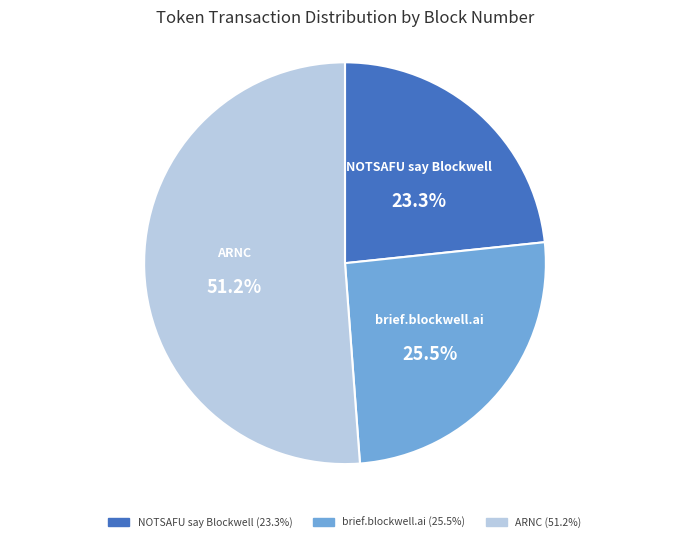

Do ARNC and NOTSAFU say Blockwell together represent more than half of the pie?

Yes